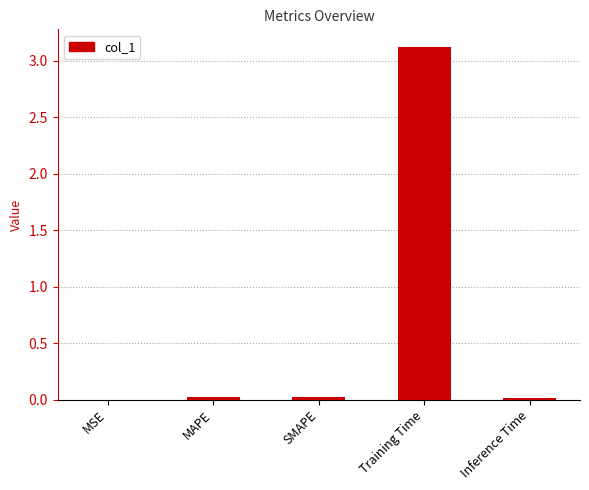

Is it true that the value at Inference Time is 0.0?

True